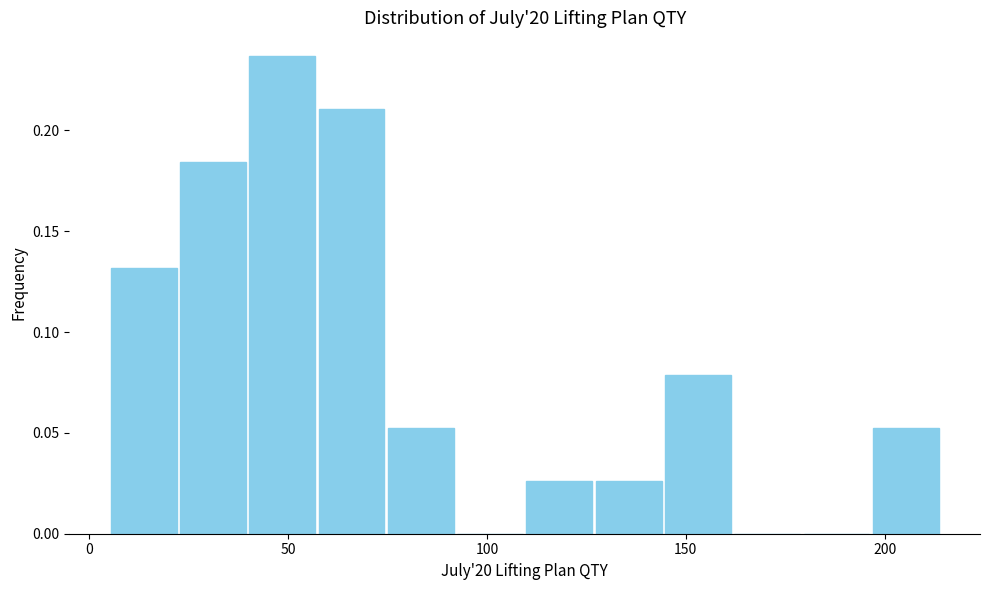

Read against the x-axis, roughly where is the centre of the tallest bar?

50